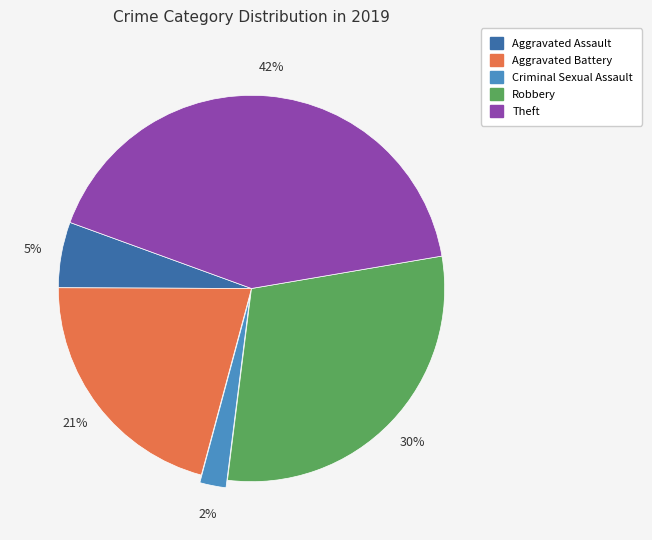

To the nearest percent, what is the difference between the largest and smallest slice percentages?

40%